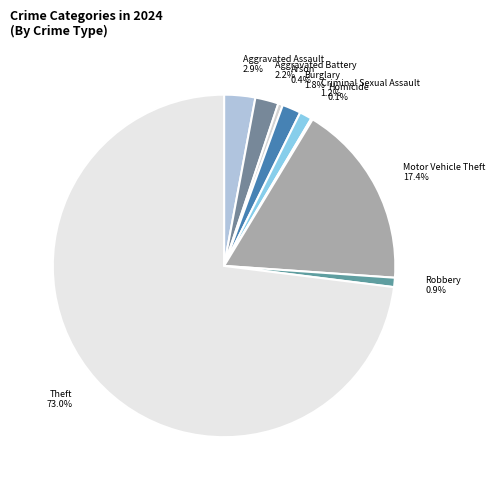

Which slice represents more than half of the pie?

Theft